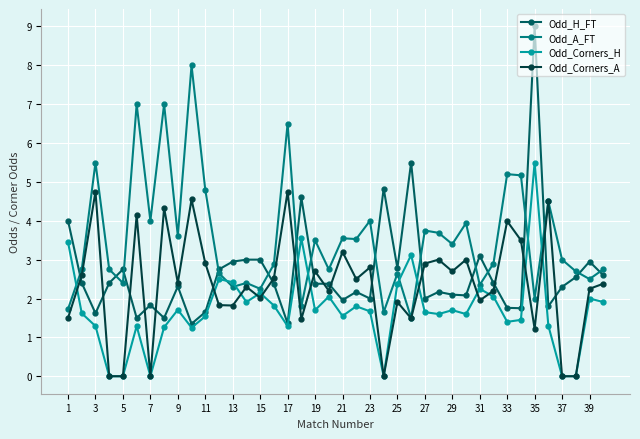

Rank the series by their maximum value, from highest to lowest.

Odd_H_FT, Odd_A_FT, Odd_Corners_H, Odd_Corners_A